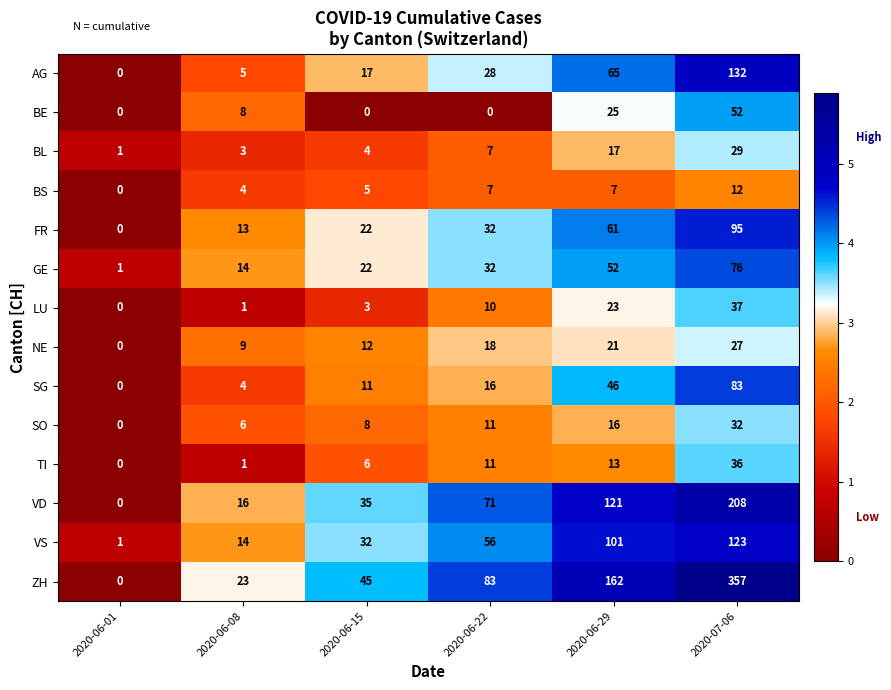

Which series has the widest spread of values?

ZH